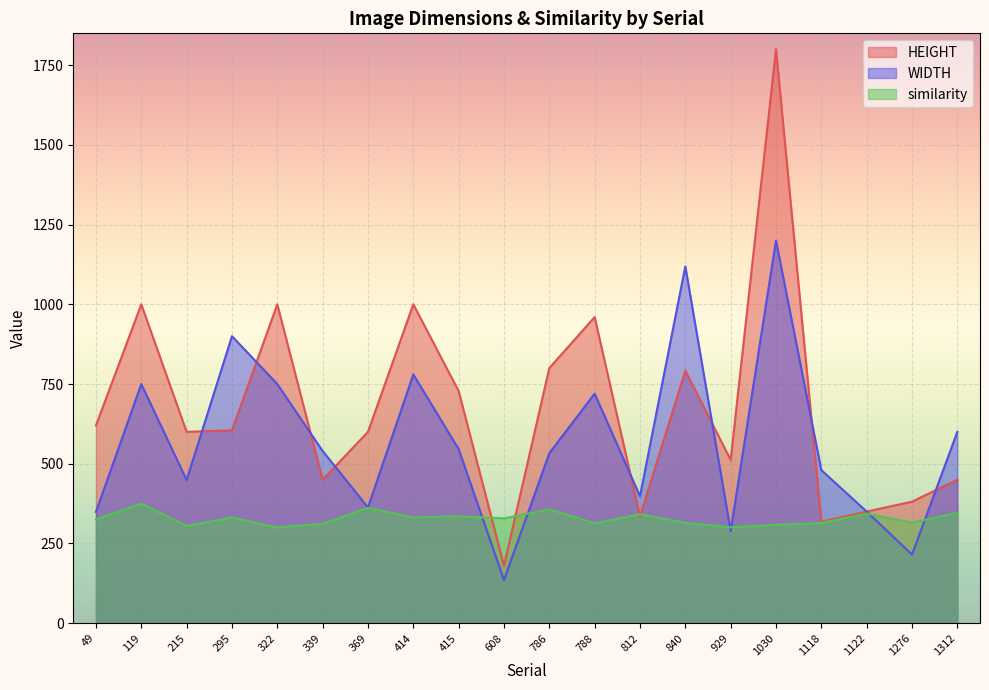

Reading left to right, list all the values displayed in this chart.

HEIGHT: 49=620.0	119=1000.0	215=600.0	295=605.0	322=1000.0	339=450.0	369=600.0	414=1000.0	415=728.0	608=180.0	786=800.0	788=960.0	812=335.0	840=792.0	929=512.0	1030=1800.0	1118=318.0	1122=350.0	1276=381.0	1312=450.0
WIDTH: 49=349.0	119=750.0	215=449.0	295=900.0	322=750.0	339=540.0	369=363.0	414=780.0	415=546.0	608=135.0	786=533.0	788=720.0	812=398.0	840=1119.0	929=289.0	1030=1200.0	1118=480.0	1122=350.0	1276=215.0	1312=600.0
similarity: 49=325.7	119=374.9	215=305.0	295=331.1	322=300.1	339=311.6	369=361.7	414=331.5	415=335.4	608=328.6	786=356.7	788=313.6	812=341.4	840=314.8	929=300.5	1030=308.6	1118=314.0	1122=343.7	1276=315.0	1312=346.2